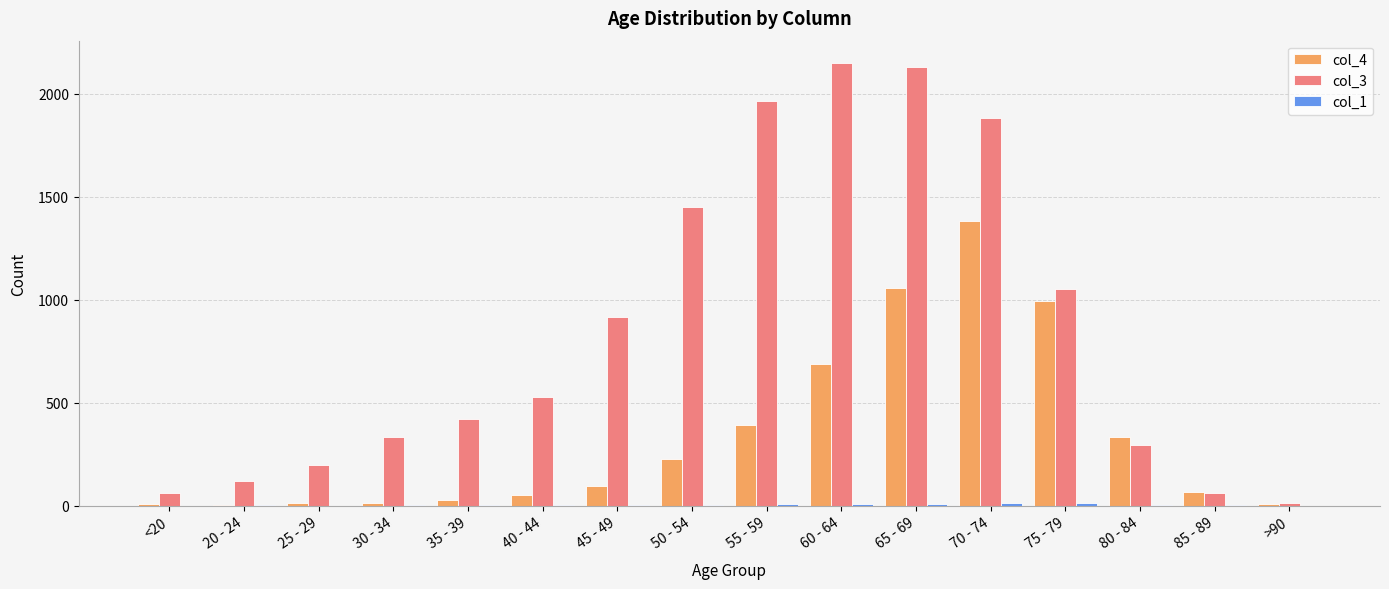

The value of col_4 at 75 - 79 is 1470. True or false?

False